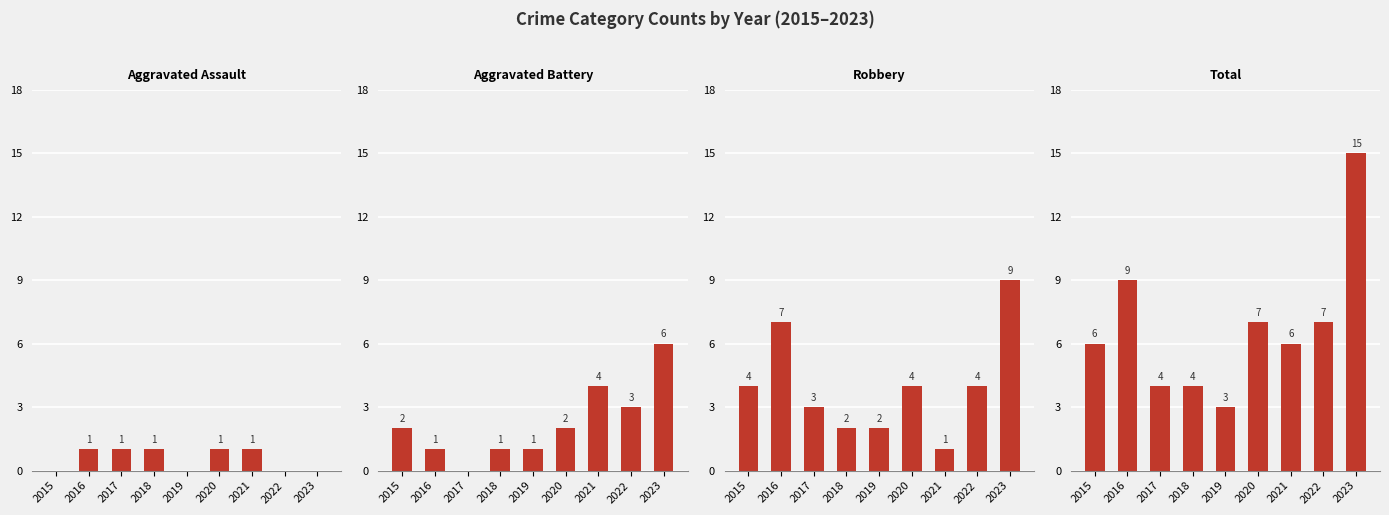

Which category has the lowest value in the Aggravated Assault series?

2015